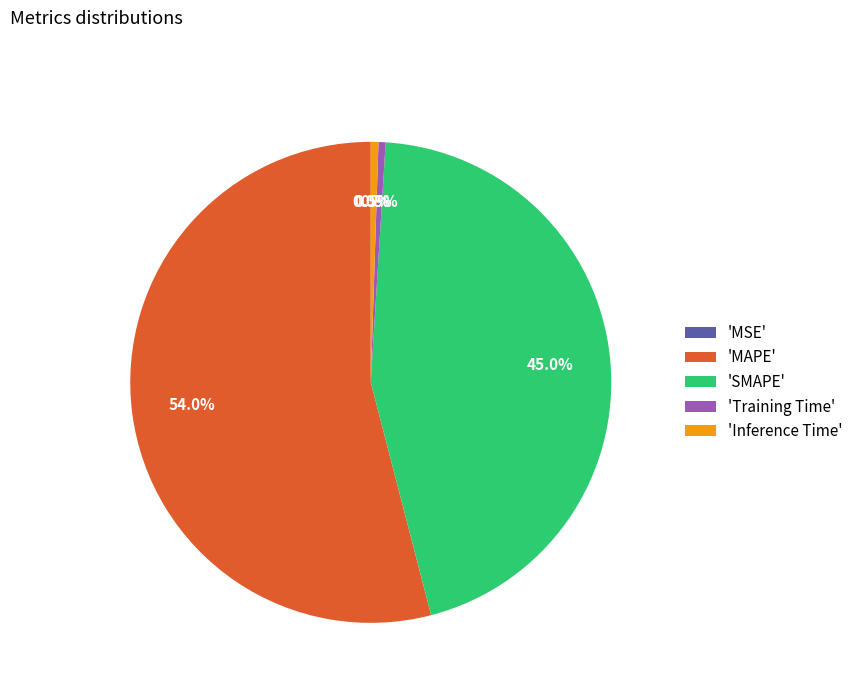

Is 'MAPE' the majority of the pie?

Yes